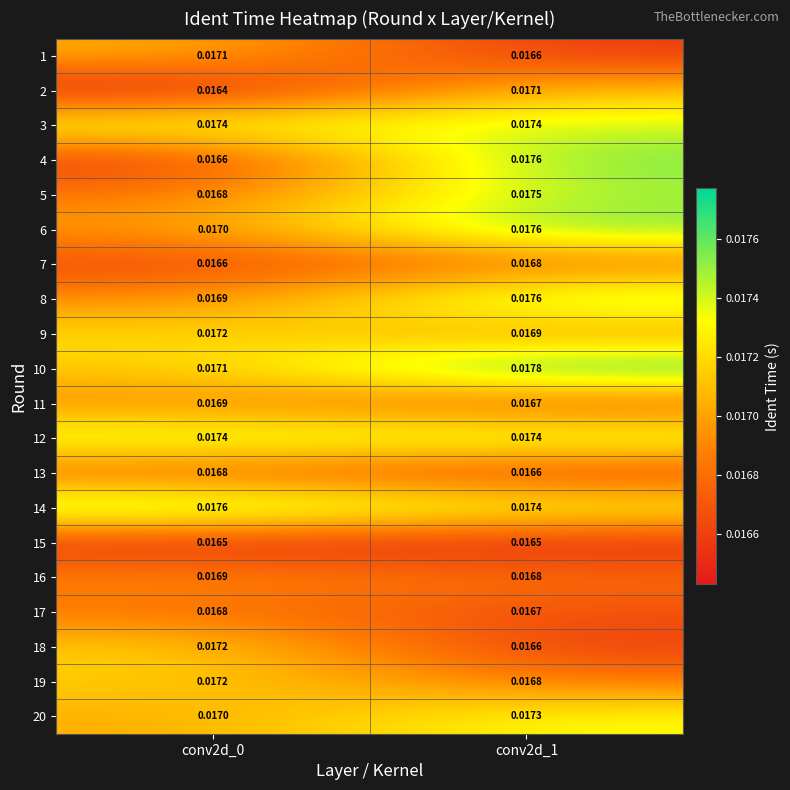

Is the value of 8 at conv2d_0 greater than the value of 5 at conv2d_0?

Yes